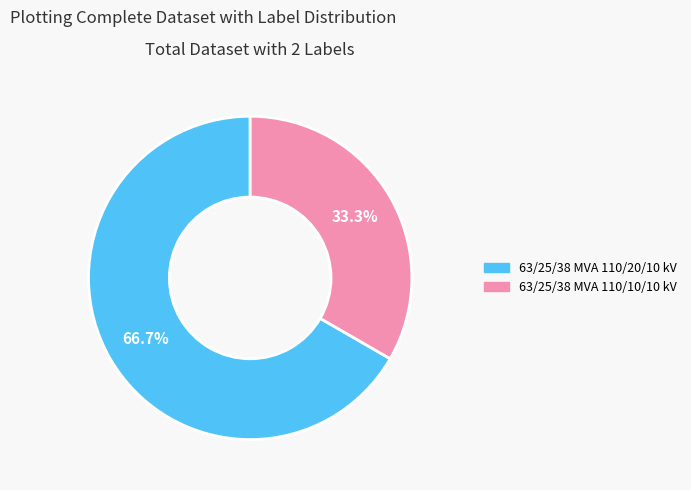

To the nearest percent, what percentage of the pie is 63/25/38 MVA 110/10/10 kV?

33%